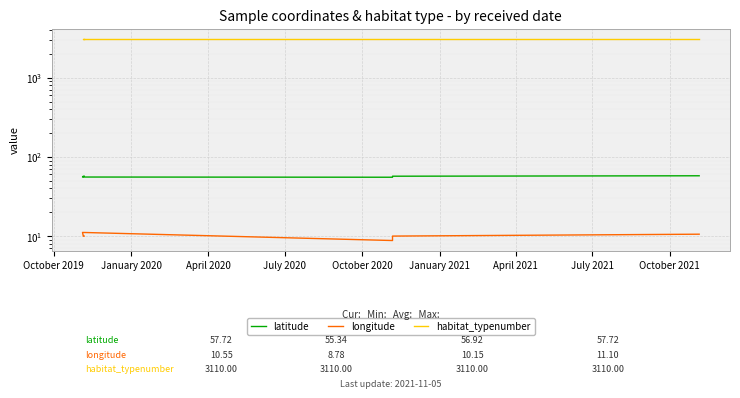

What is the highest value of the habitat_typenumber series?

3110.0